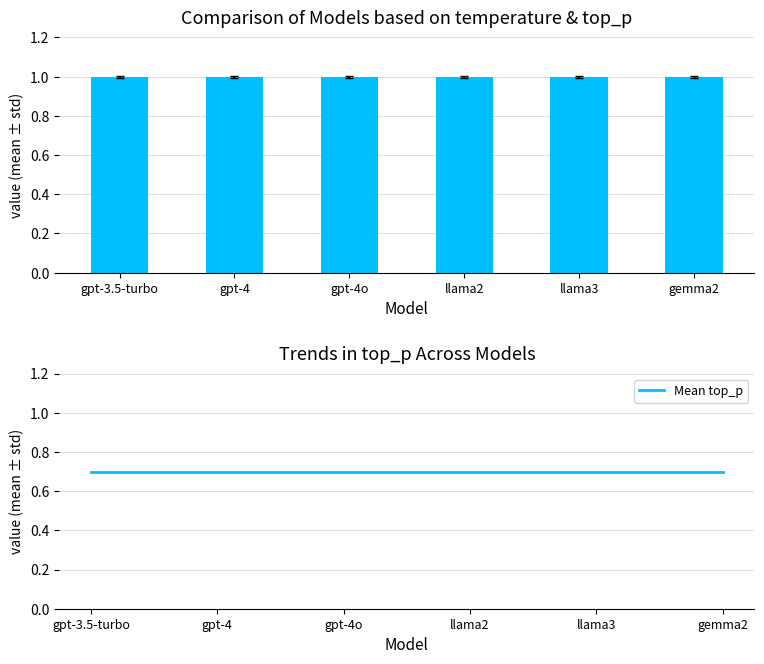

What position from the left is gpt-4o?

3